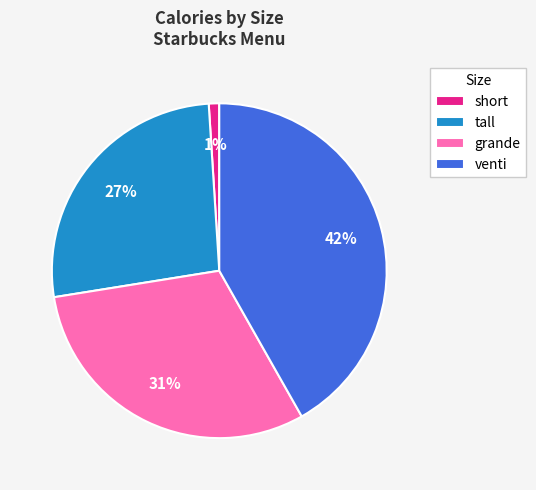

The tall slice represents 9% of the pie. True or false?

False